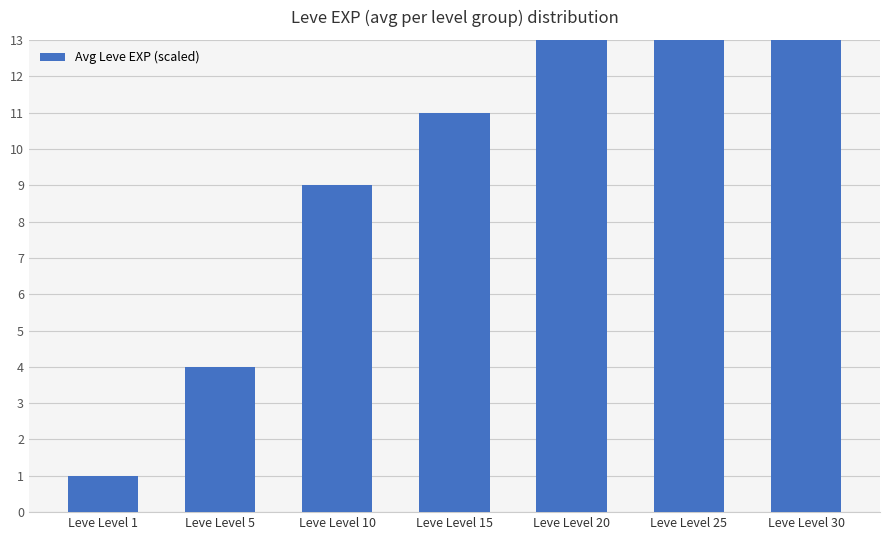

What is the approximate value at Leve Level 30, to the nearest 10?

50